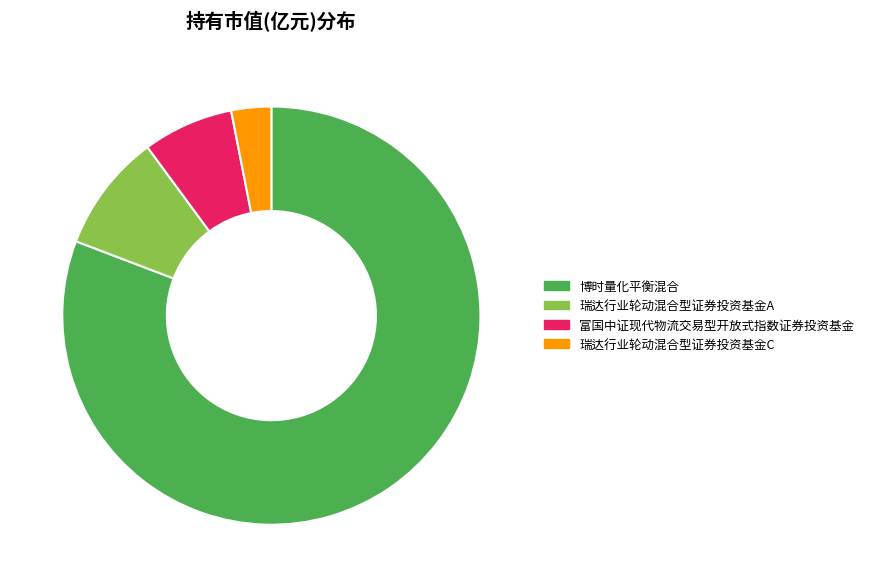

Count the number of slices in the pie.

4